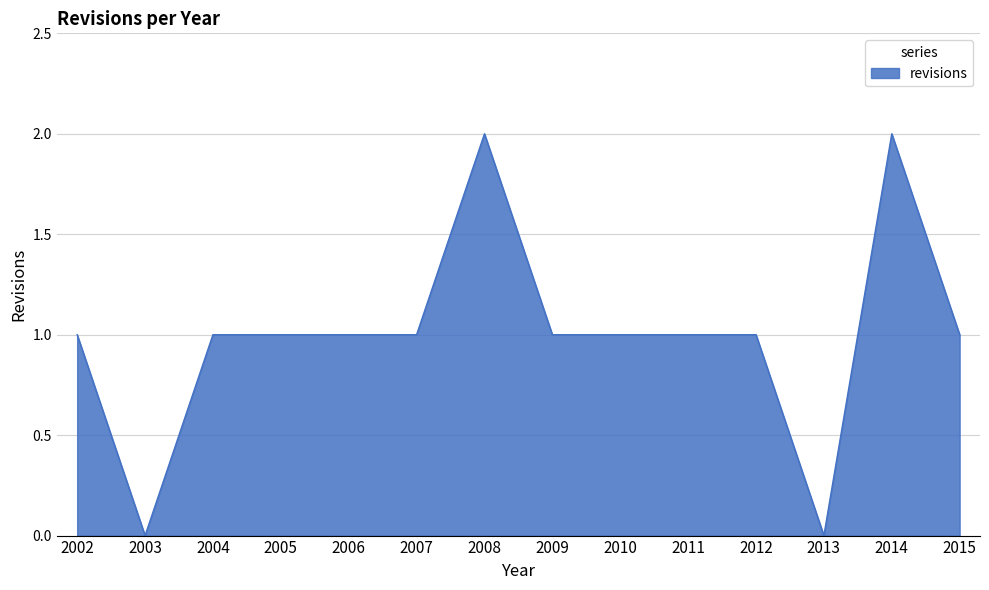

What is the approximate value at 2008?

2